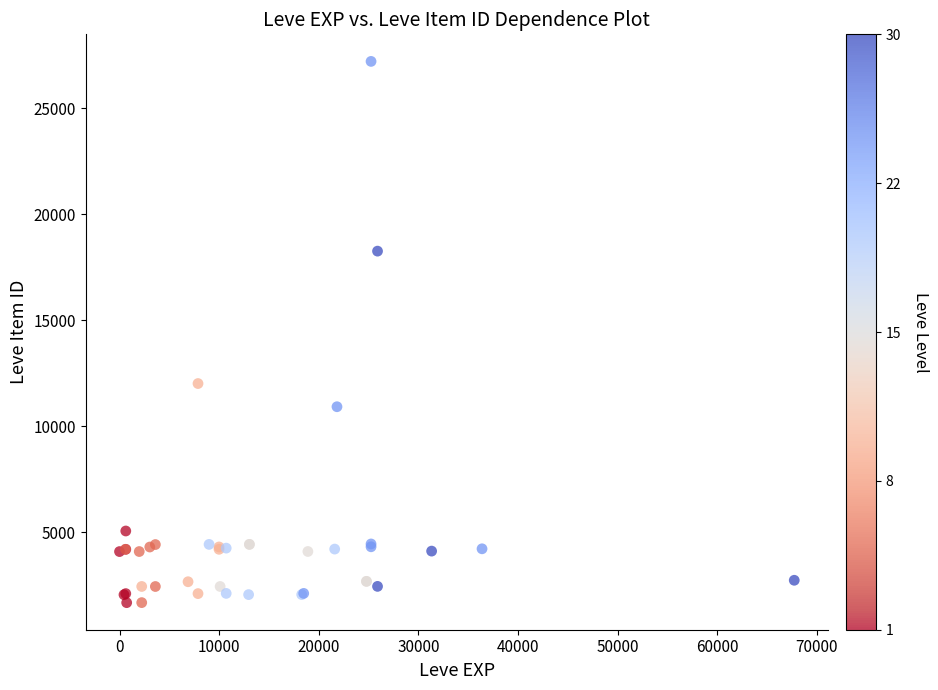

What Y value in the scatter plot is closest to 14448?

12018